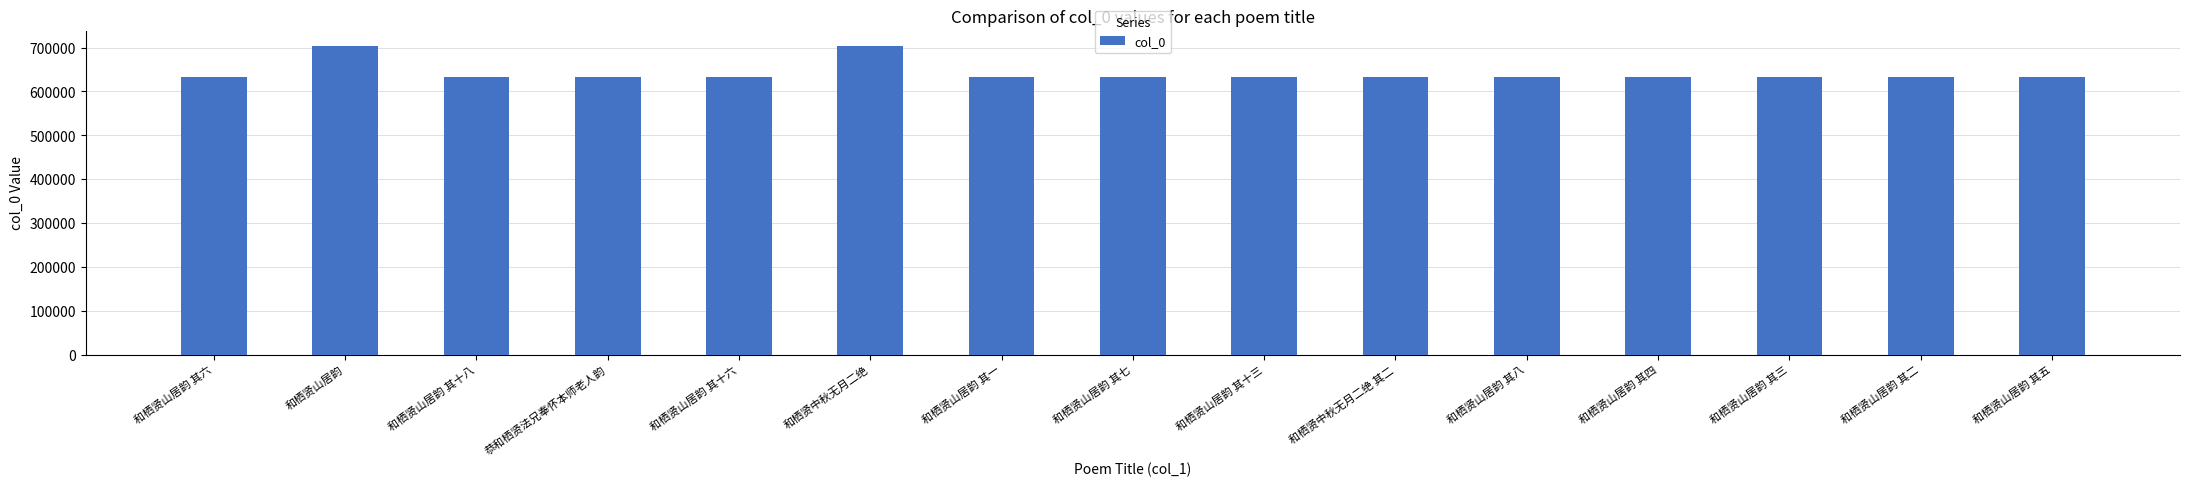

How many data points are less than 632316?

7